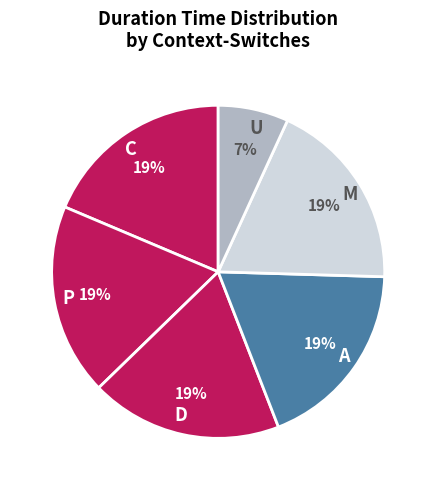

Is there any slice that represents more than half of the pie?

No